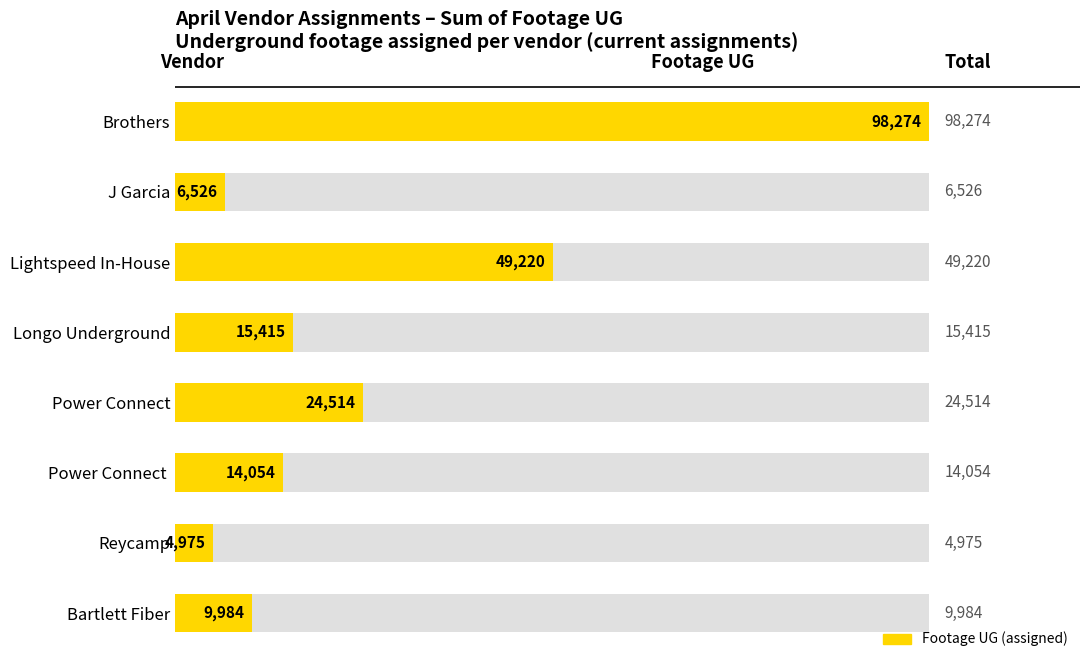

What is the smallest value displayed?

4975